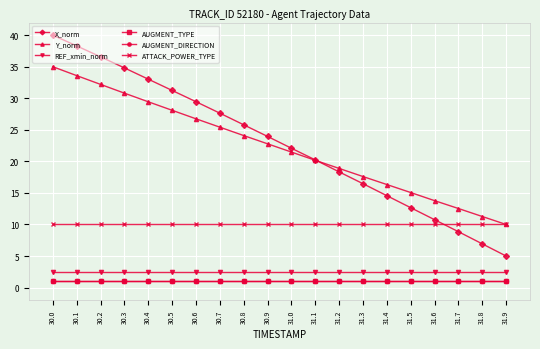

Does the chart have visible grid lines?

Yes